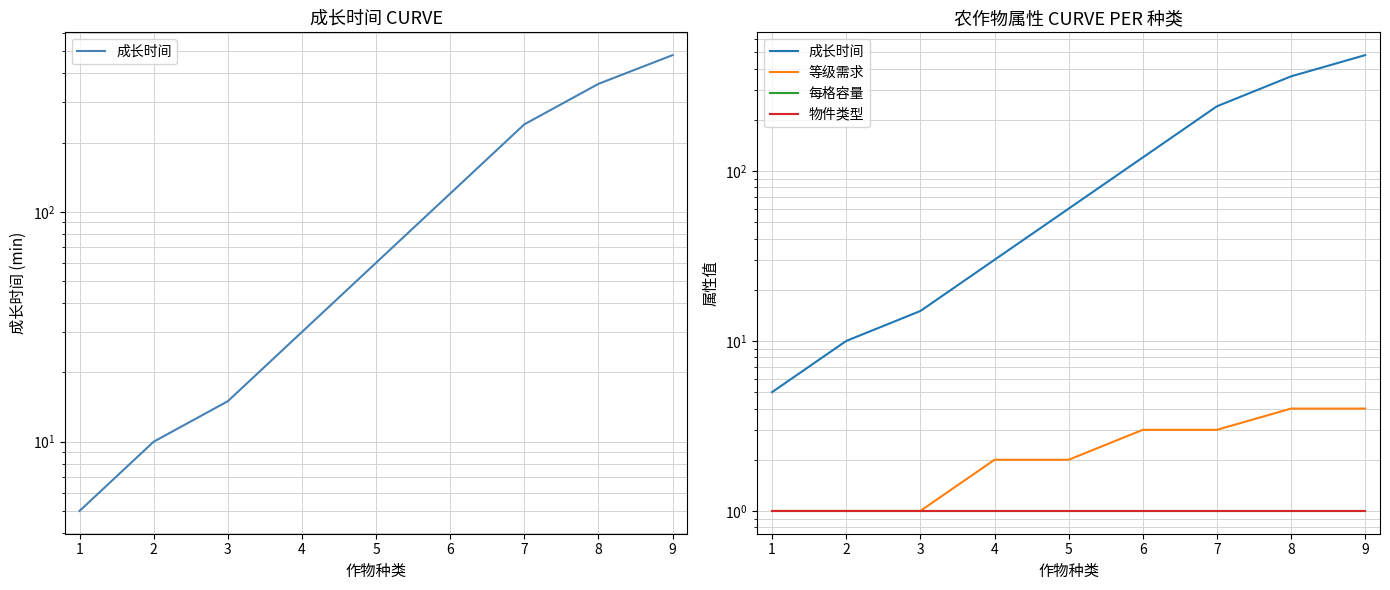

What are all the series names shown in the legend?

成长时间, 等级需求, 每格容量, 物件类型